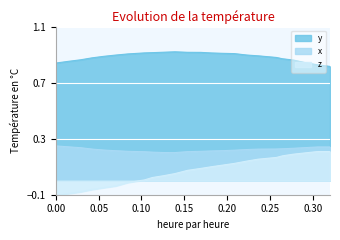

How many interior local peaks does the x series have?

1